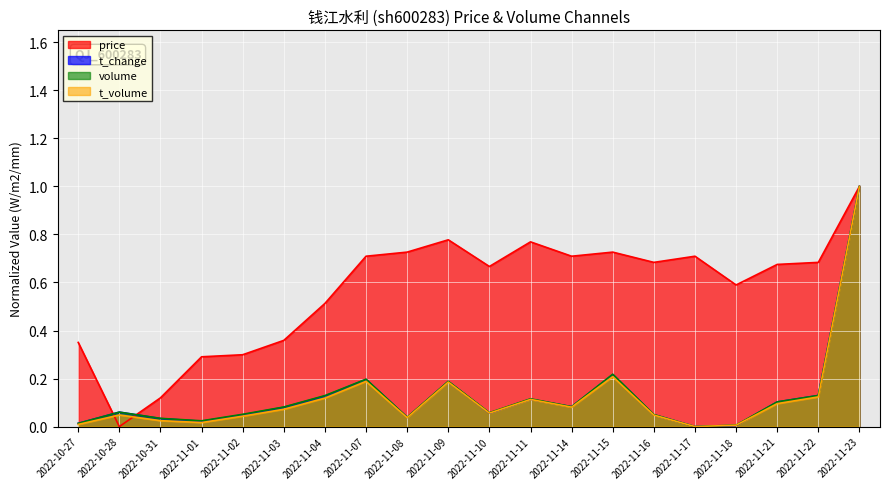

True or false: t_volume_scaled has more than 0 interior local peaks.

True